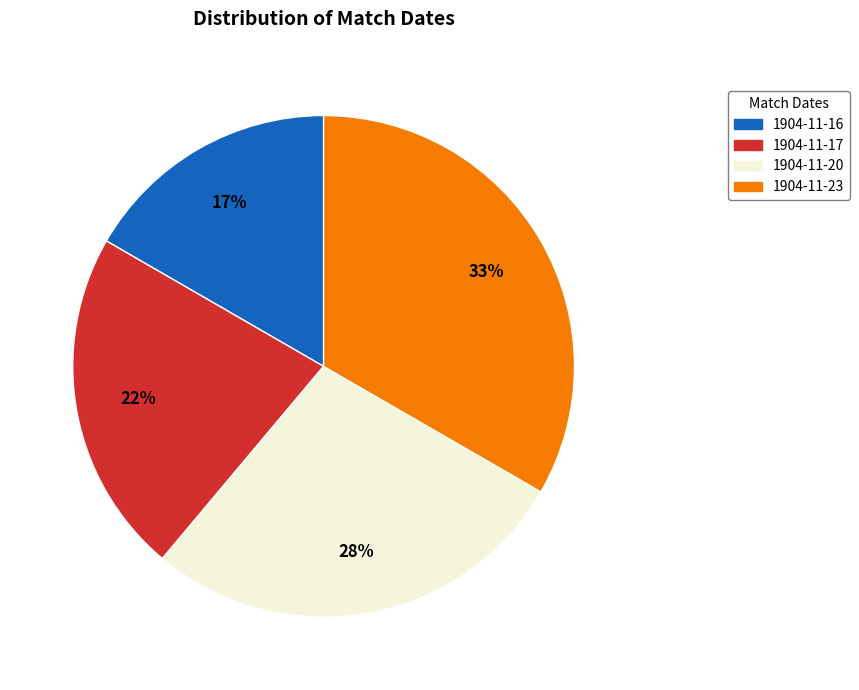

Count the number of slices in the pie.

4